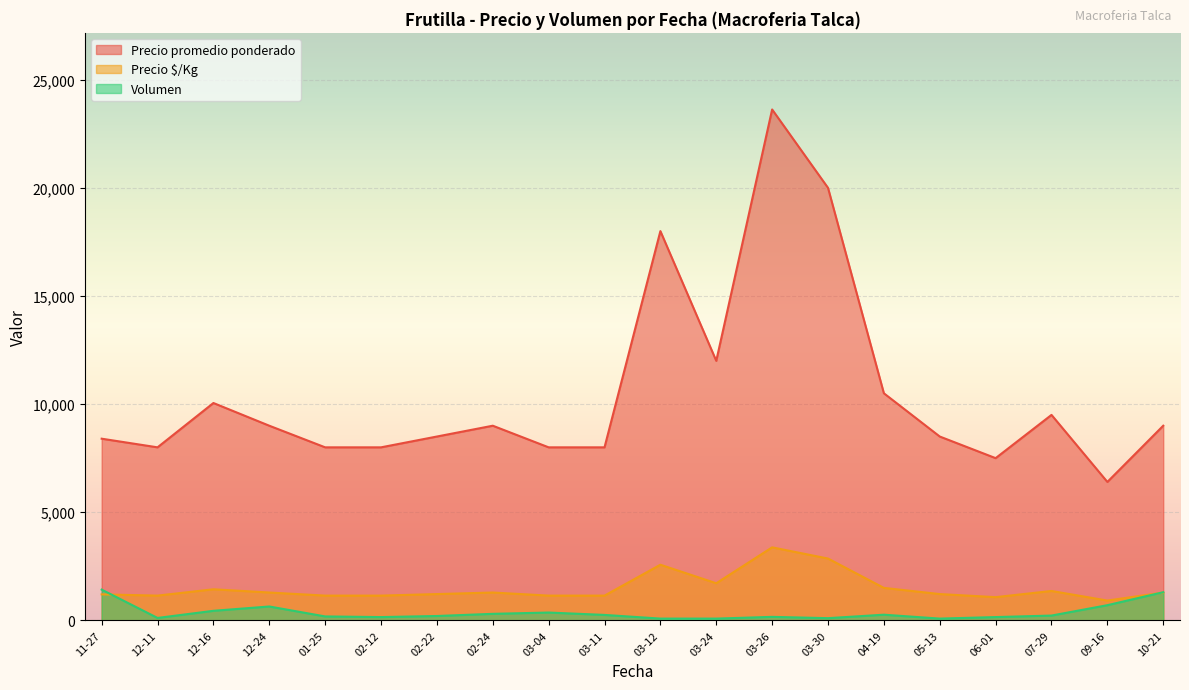

Rank the series by their maximum value, from lowest to highest.

Volumen, Precio $/Kg, Precio promedio ponderado